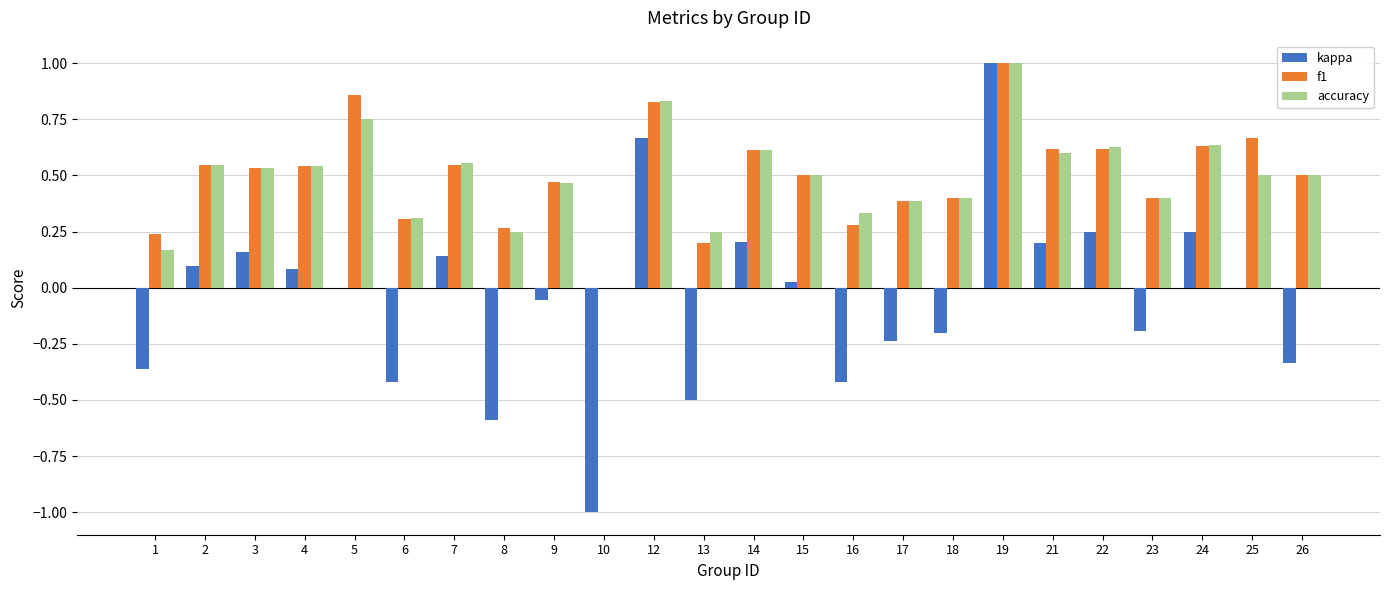

What is the sum of the f1 values at 24 and 12?

1.5